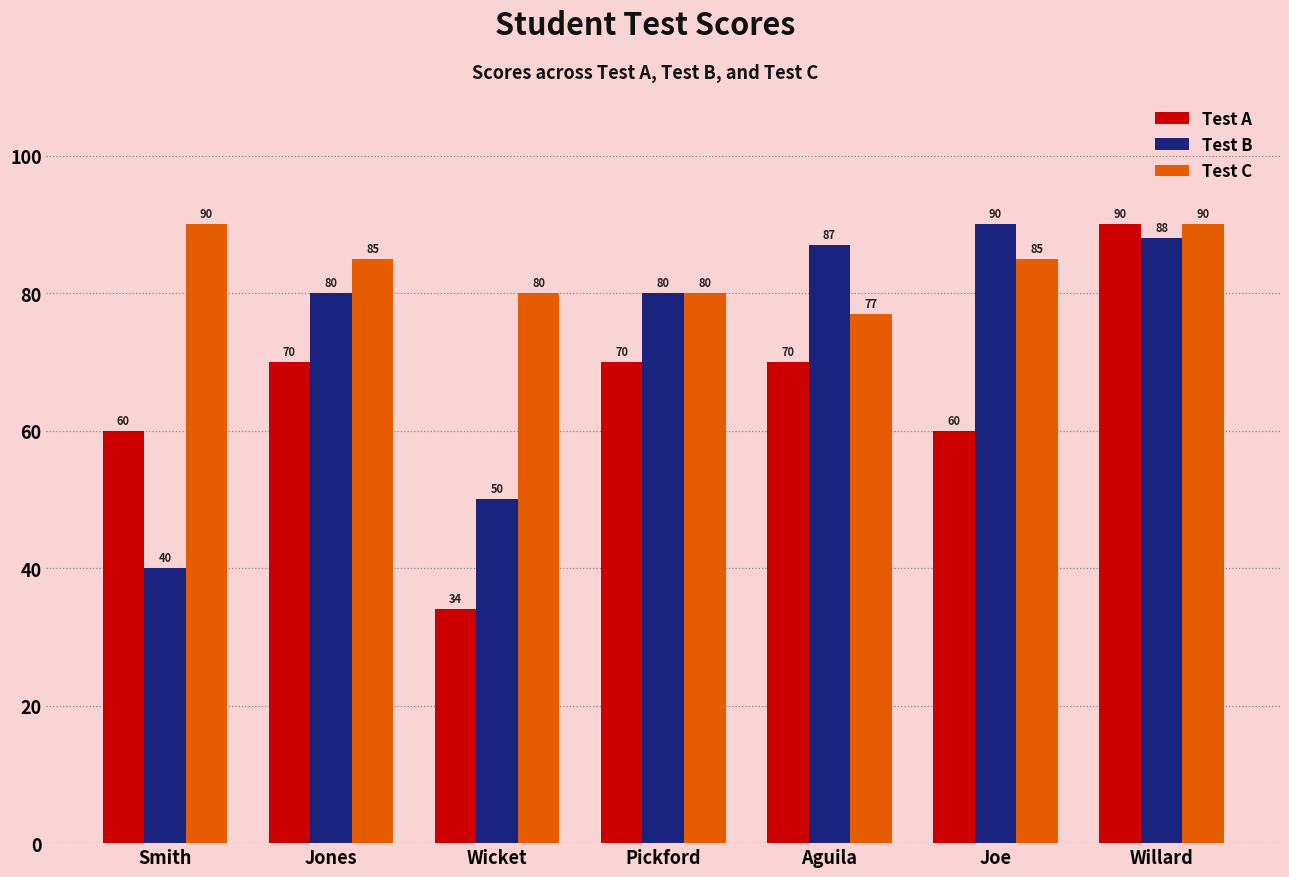

The Test C series shows 90 at Smith. True or false?

True